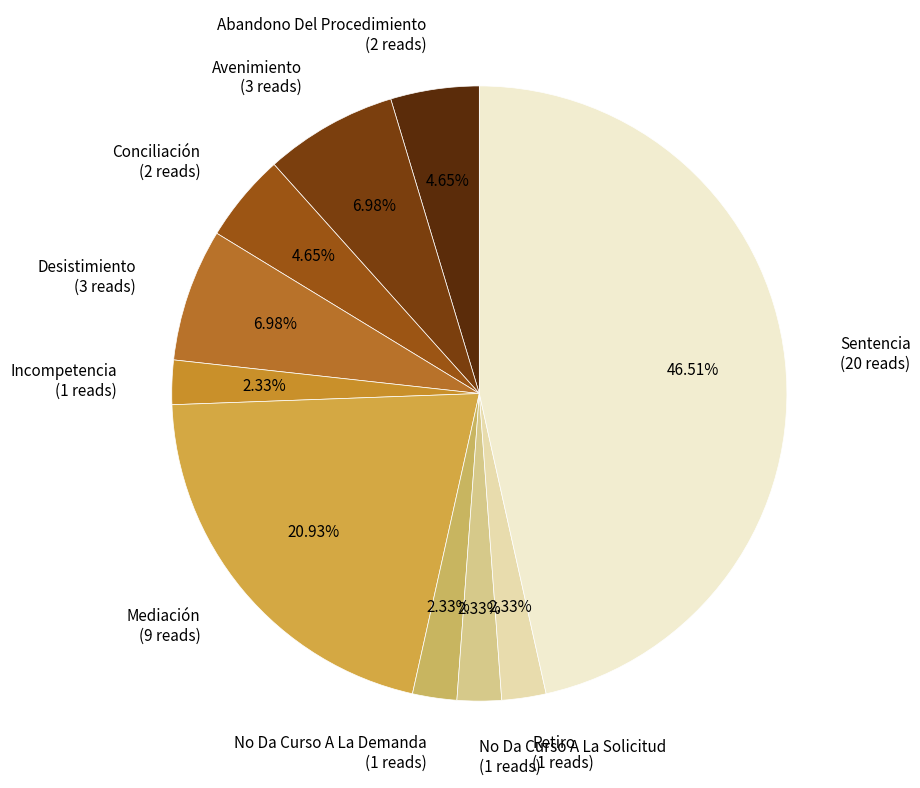

Do Retiro and Conciliación together represent more than half of the pie?

No